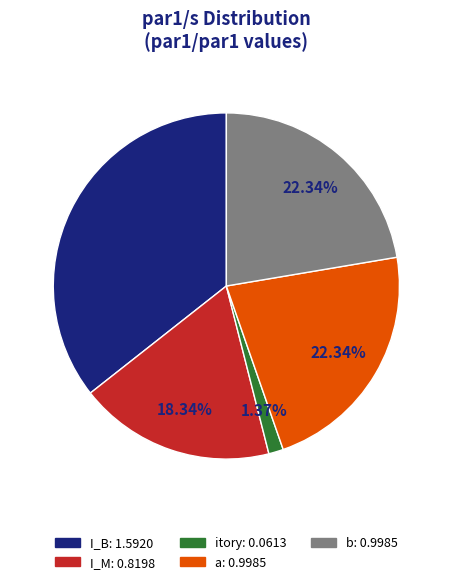

What is the total percentage of I_B and b?

58.0%